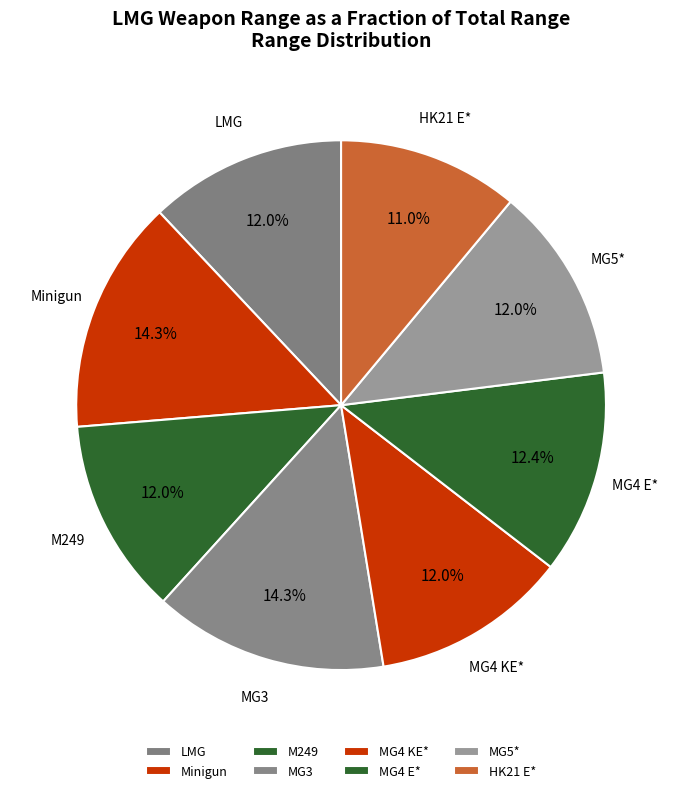

Between MG3 and MG4 KE*, which is larger?

MG3